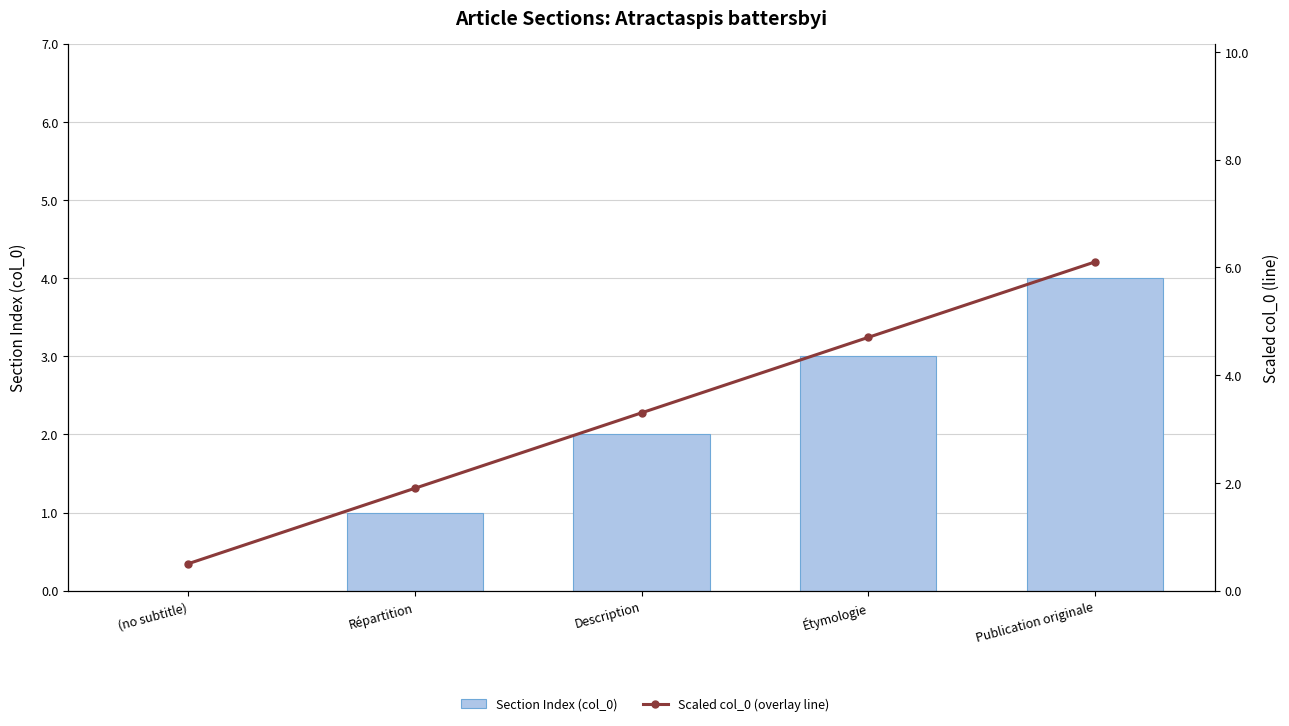

What is the difference between the Scaled col_0 (overlay line) values at Description and Répartition?

1.4